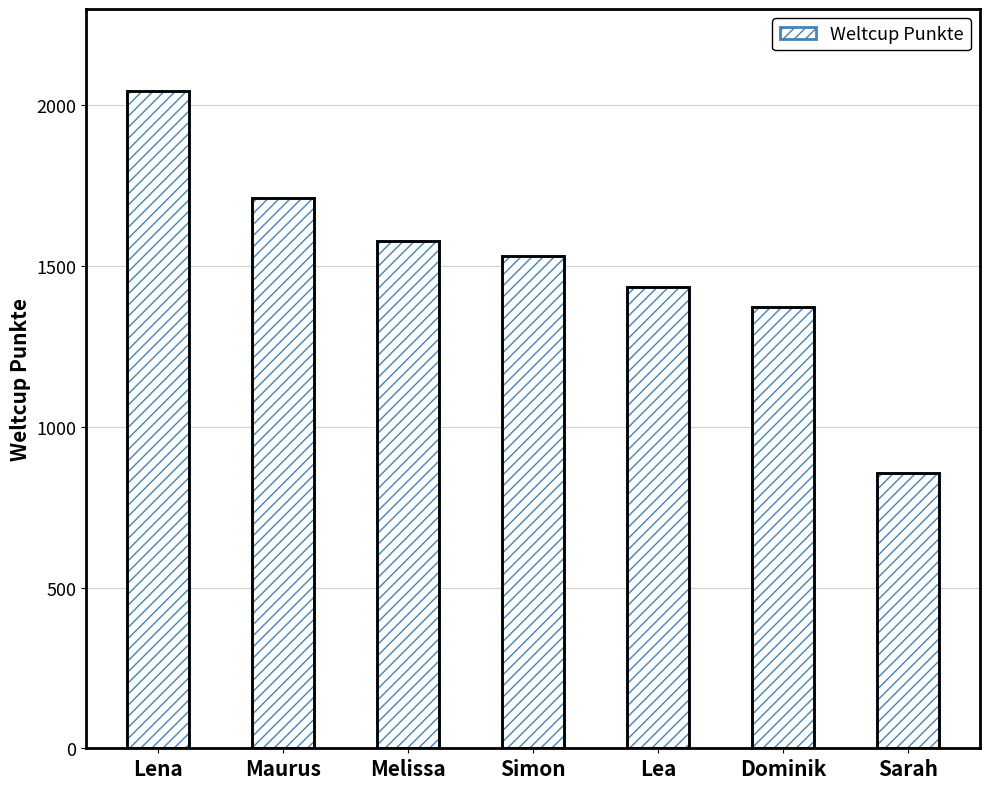

What is the approximate value at Melissa?

1577